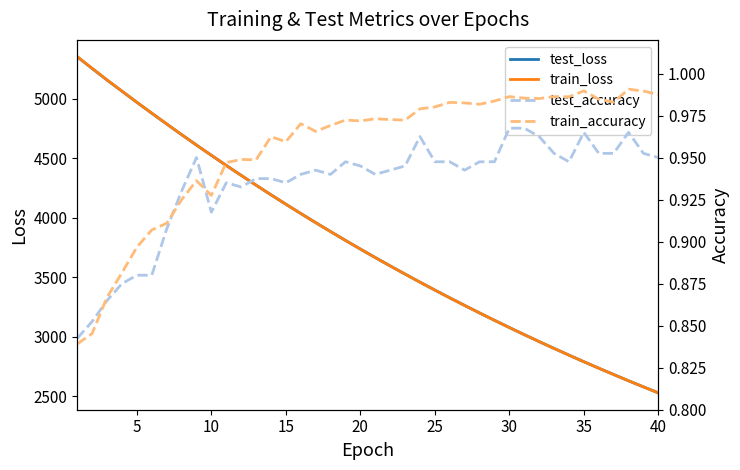

In test_accuracy, how many points are lower than both neighbors (excluding endpoints)?

7